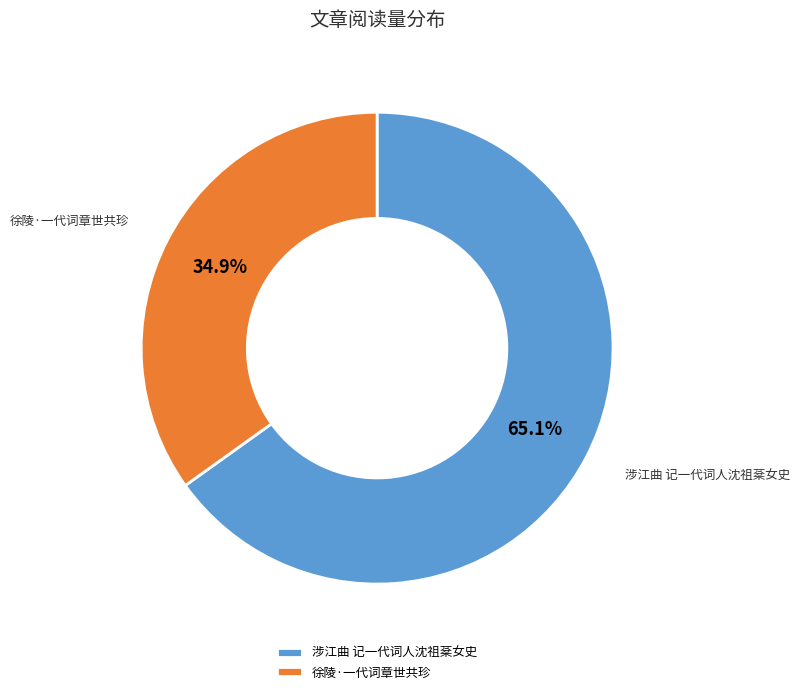

What is the ratio of the value at 徐陵·一代词章世共珍 to the value at 涉江曲 记一代词人沈祖棻女史?

0.5